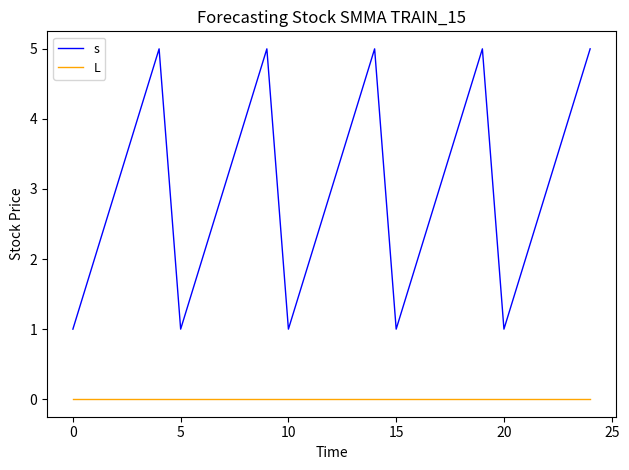

True or false: s and L intersect in this chart.

False